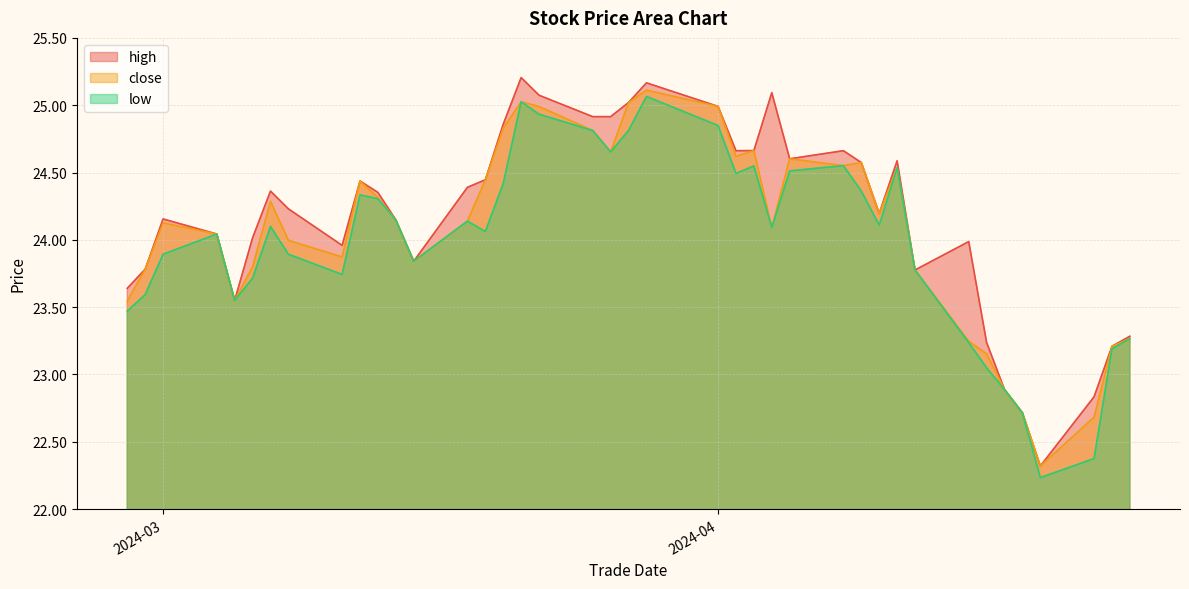

Is it true that high equals 24.9 at 20240320?

True